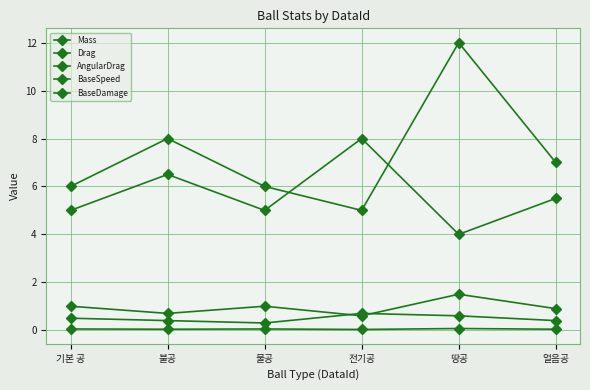

What is the label of the 5th point from the right?

불공